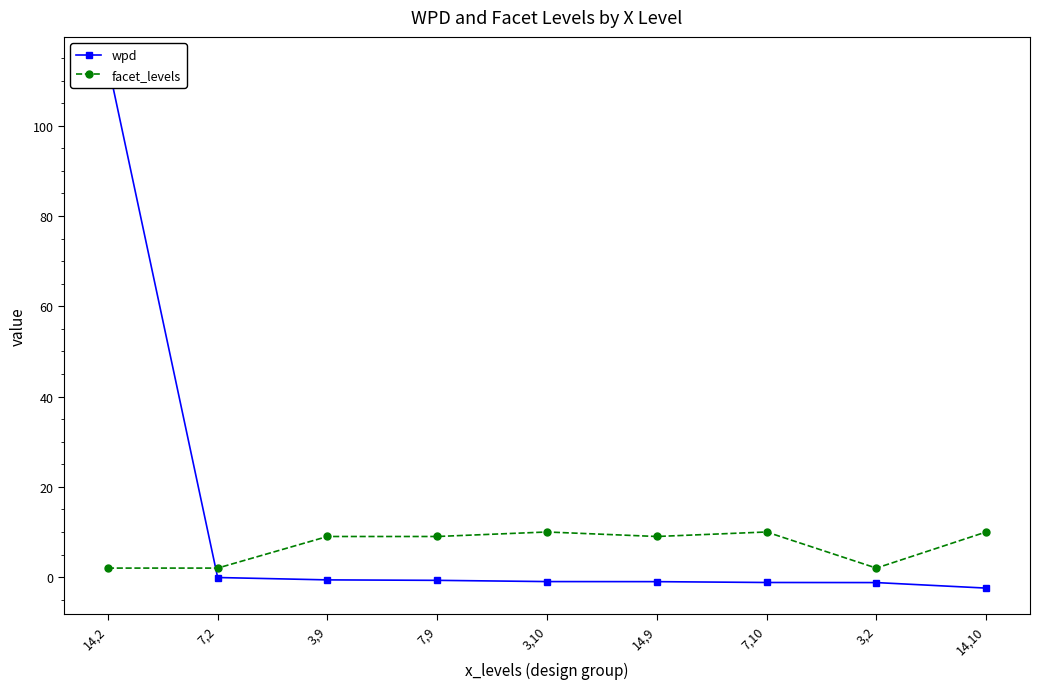

Which label corresponds to the largest value in the chart?

14,2